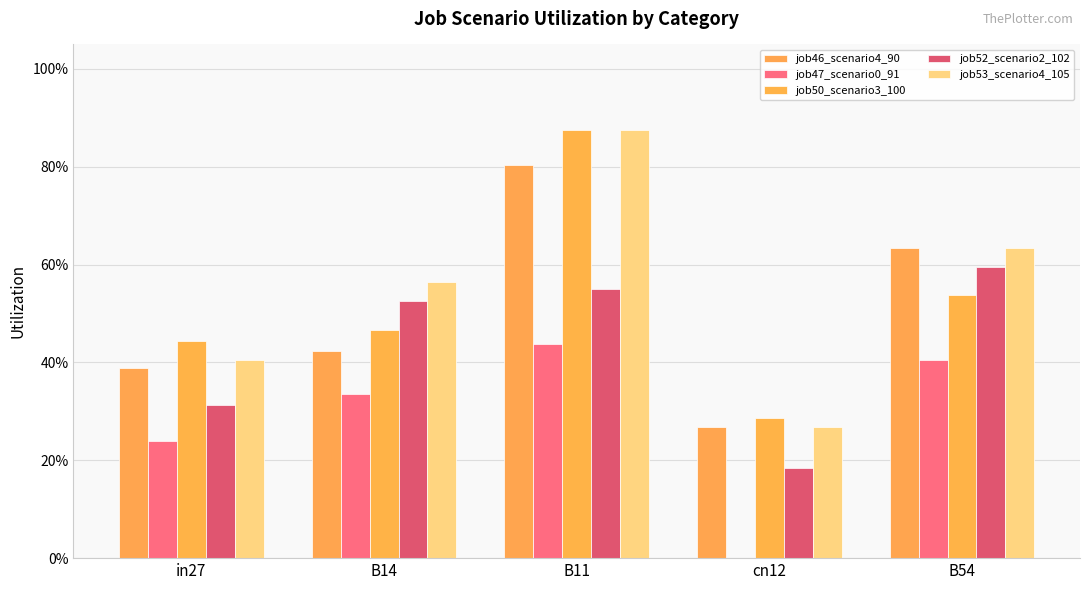

What is the highest value of the job50_scenario3_100 series?

0.9